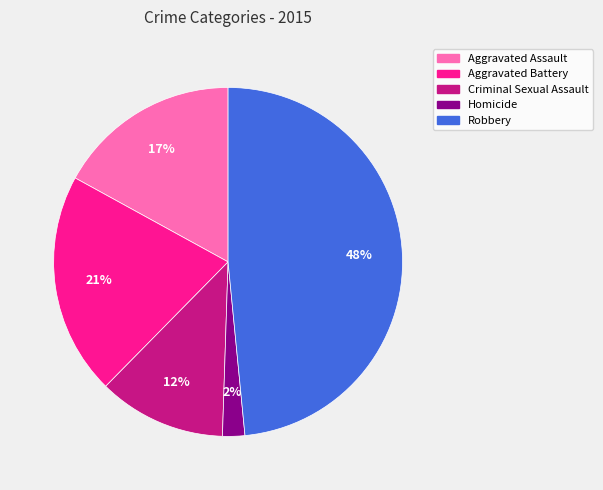

Rank the categories by value from highest to lowest.

Robbery, Aggravated Battery, Aggravated Assault, Criminal Sexual Assault, Homicide